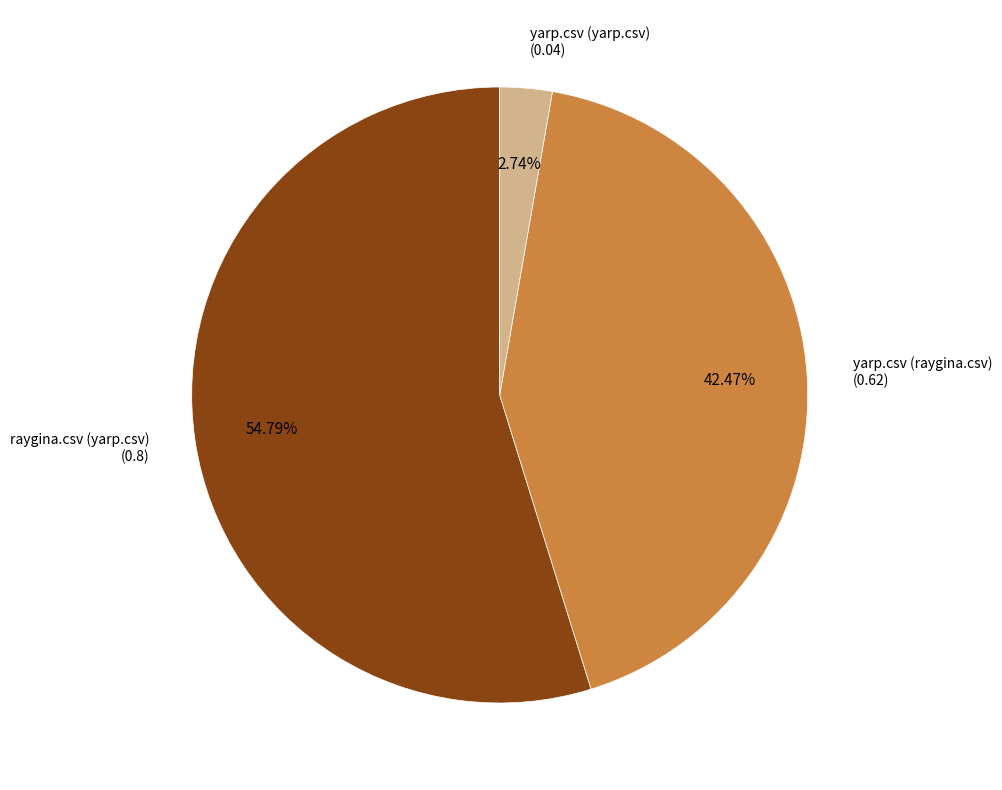

Count the number of slices in the pie.

3